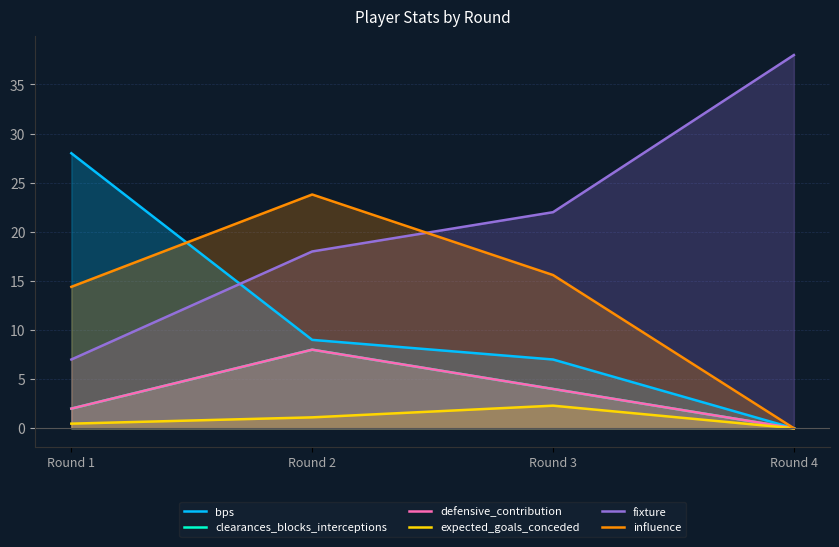

What is the sum of all fixture values?

85.0